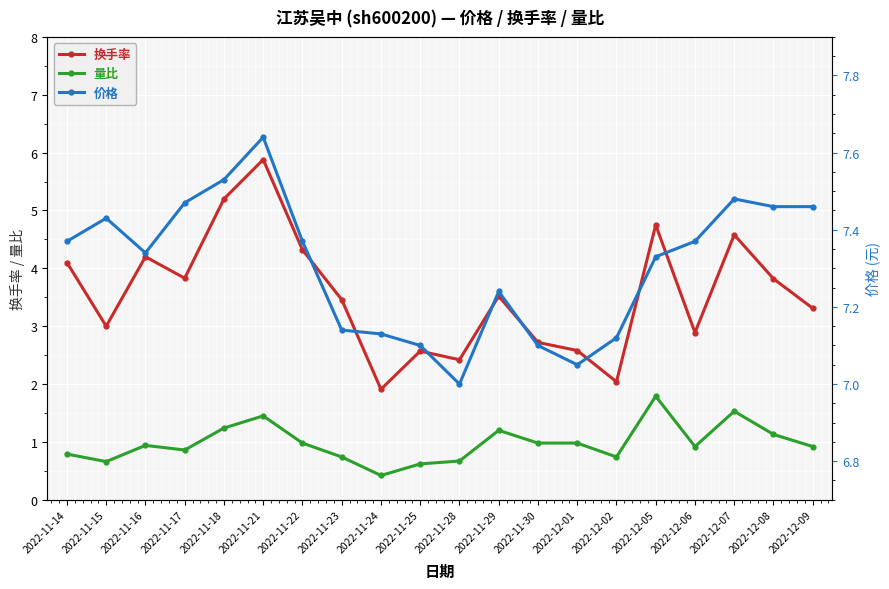

The value of 量比 at 2022-11-28 is 1.0. True or false?

False